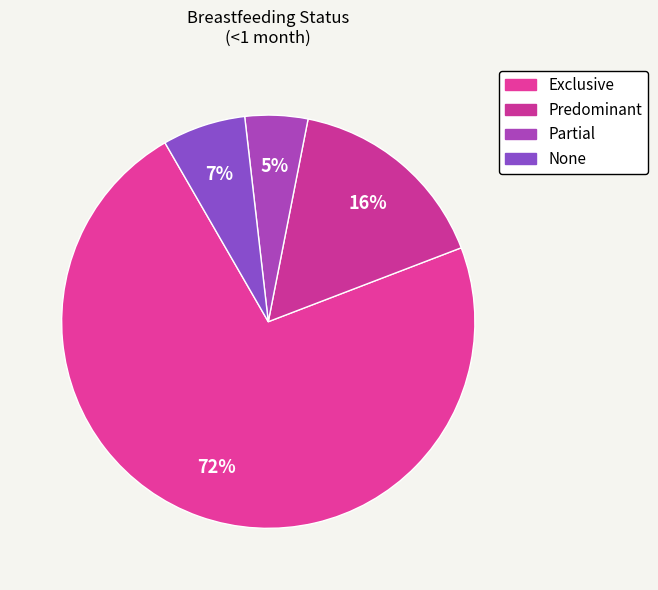

How many segments does this pie chart have?

4